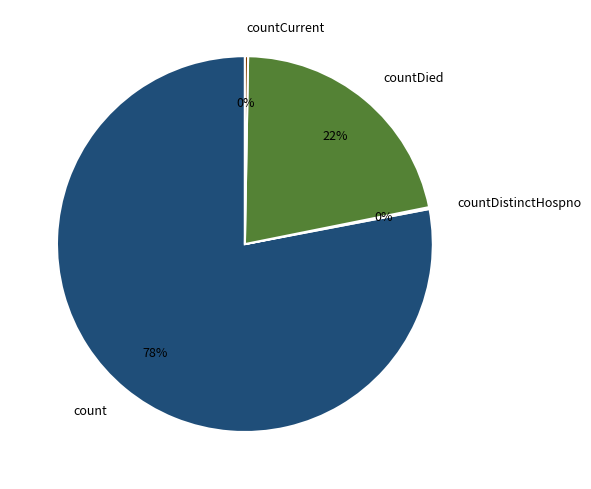

Which slice is the largest?

count